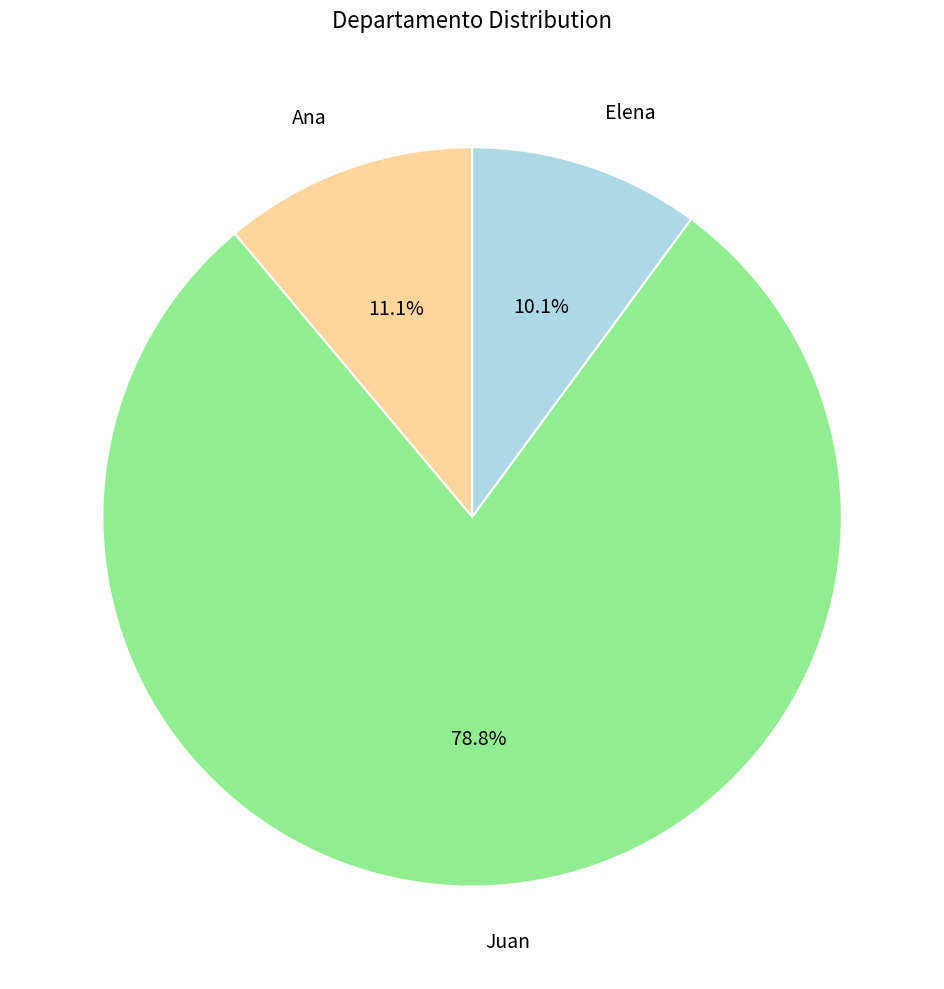

How many slices are in this pie chart?

3